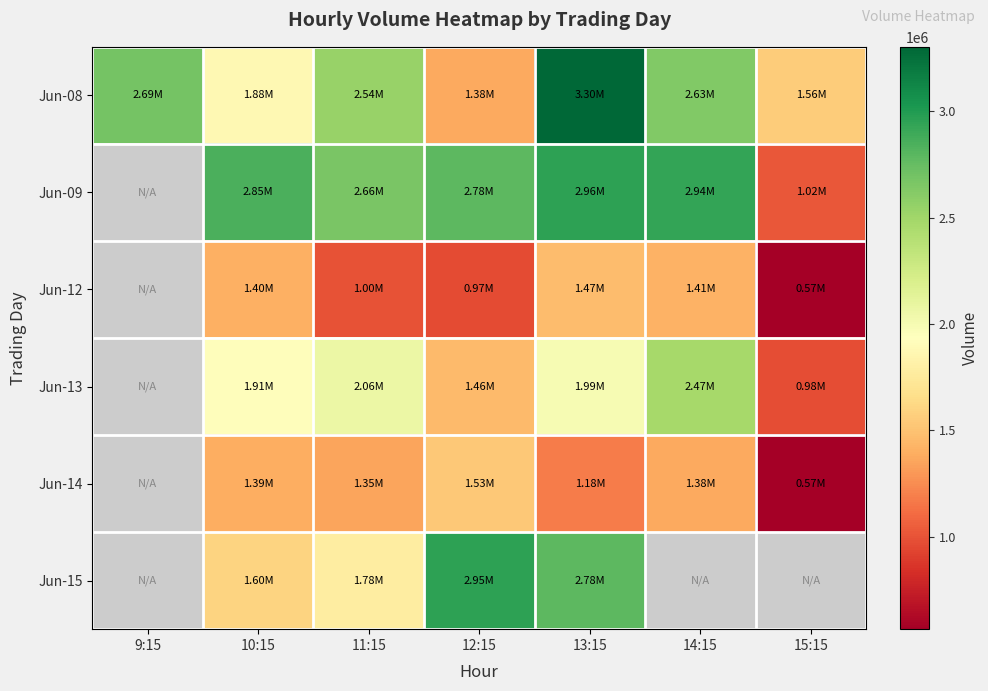

How many data points in Jun-14 are less than 1176227?

1